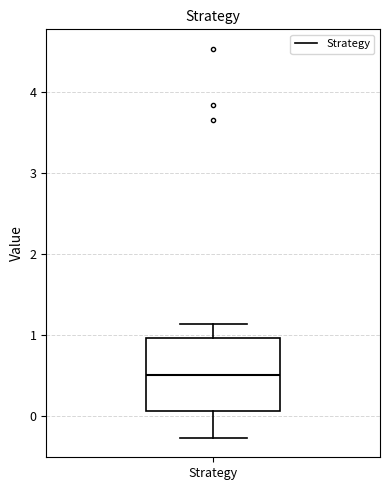

Read this box plot against the y-axis: the position of the median line, the range covered by the box, and the ends of both whiskers. The values are not printed on the chart, so give them approximately, as read against the axis.

median 0.5, box 0.1 to 1.0, whiskers -0.3 to 1.1